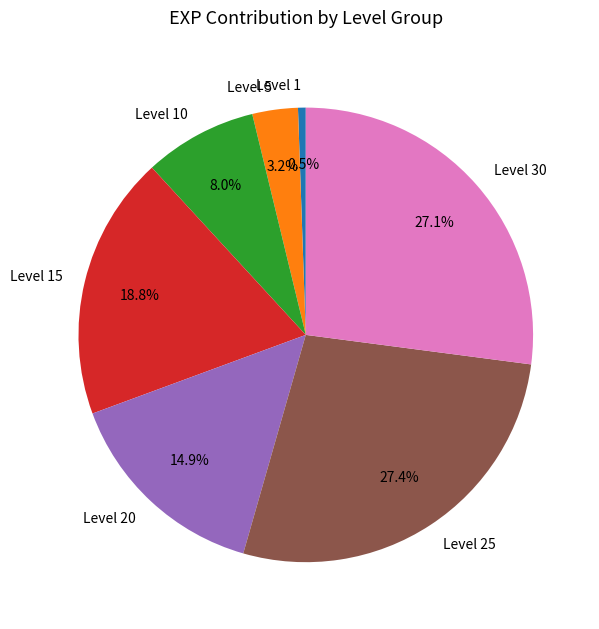

Count the number of slices in the pie.

7